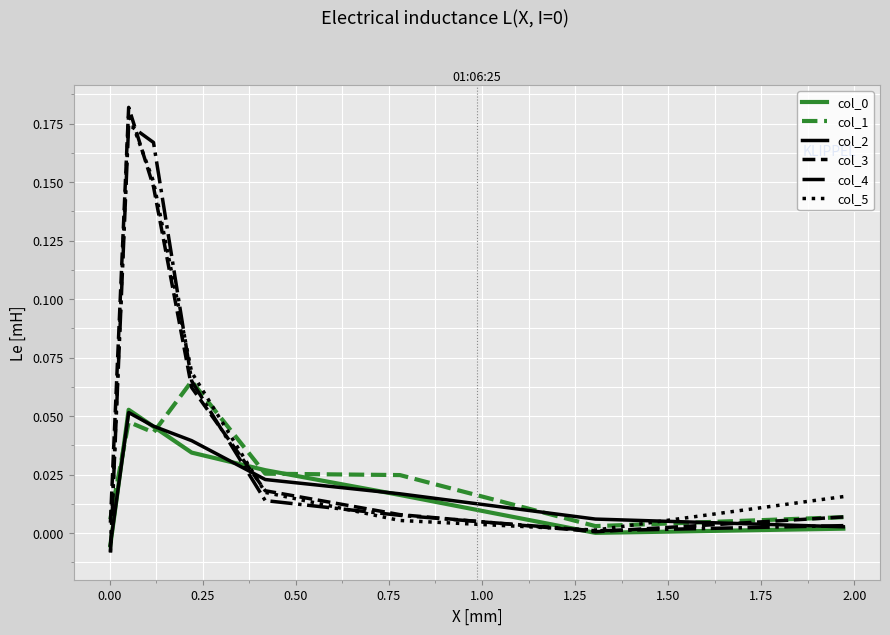

Rank the series by their maximum value, from lowest to highest.

col_2, col_0, col_1, col_4, col_5, col_3